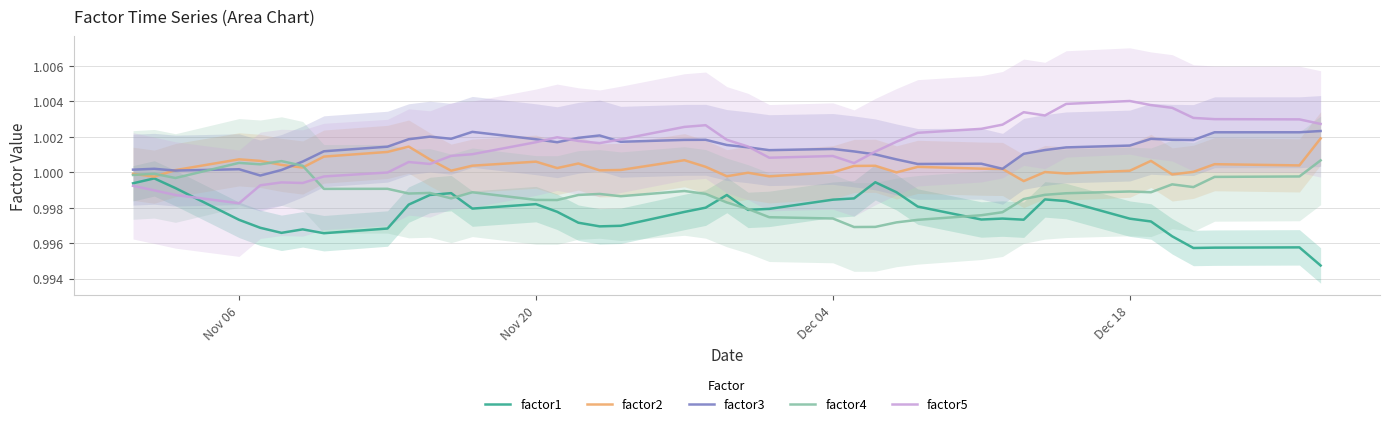

How many interior local valleys does the factor1 series have?

8